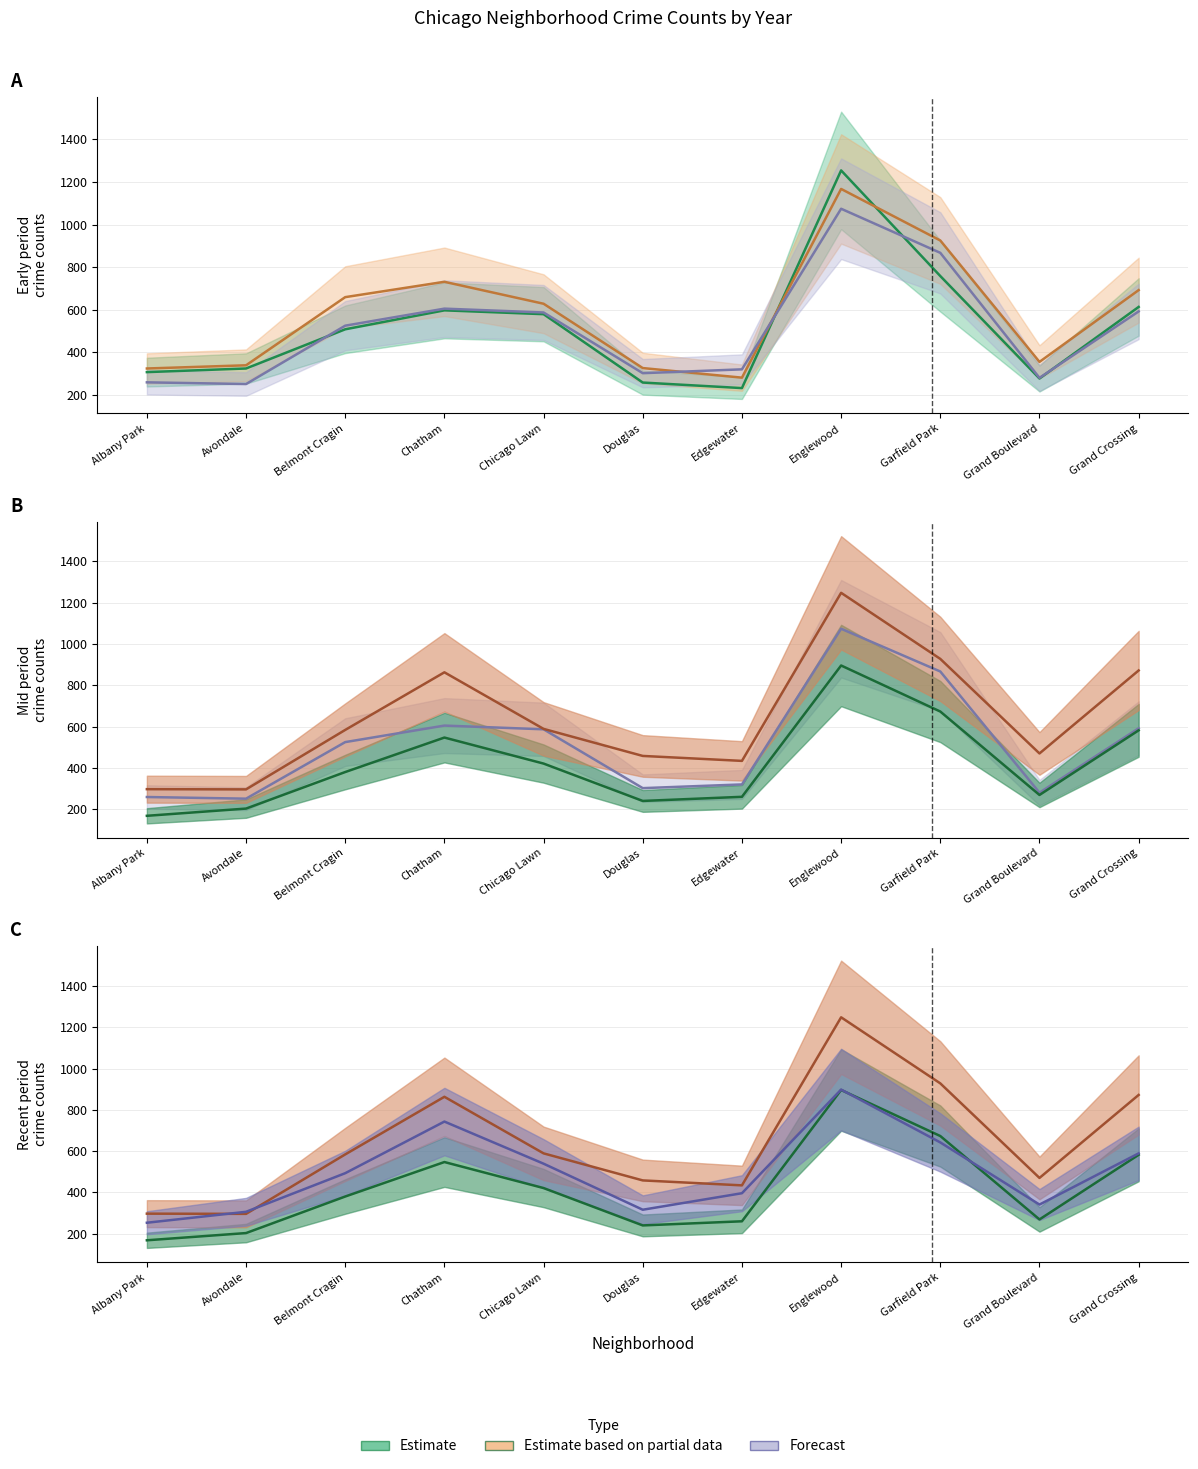

True or false: 2019 (Estimate) and 2023 (Partial) cross at least once.

False